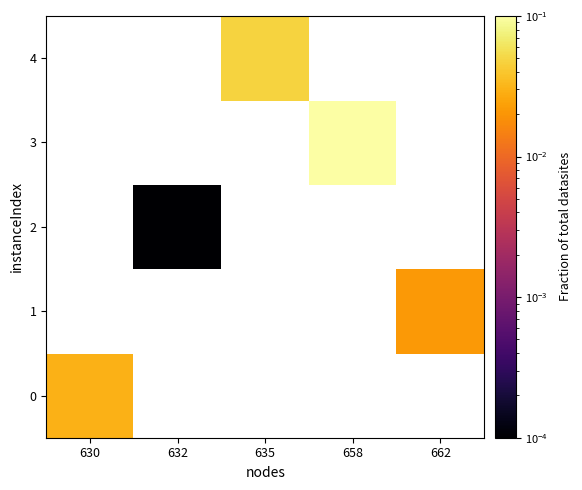

List the labels in order of row_4 value, smallest first.

630, 632, 635, 658, 662